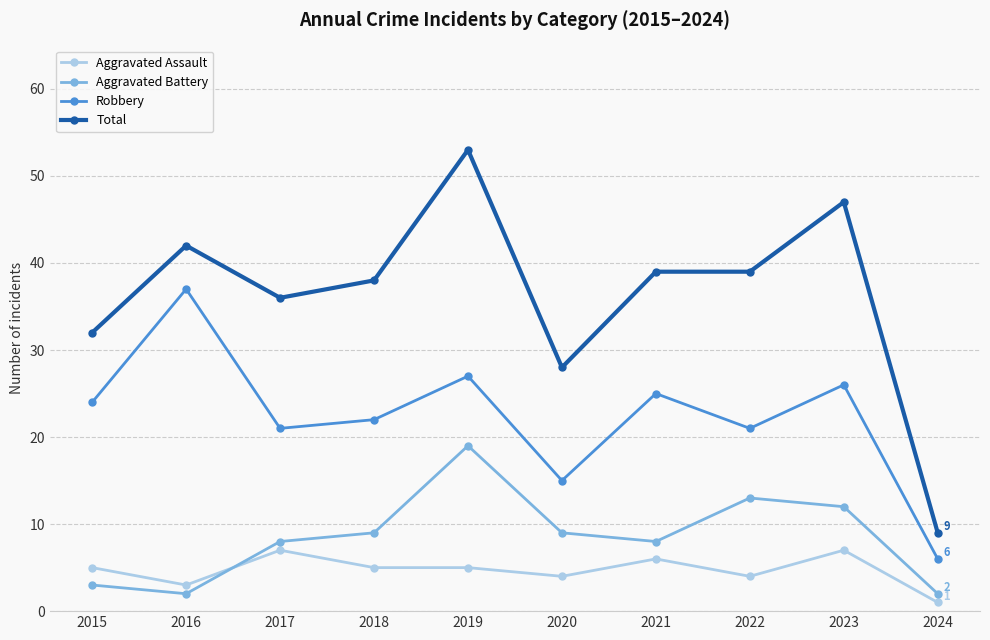

Which series ends up on top after the final intersection of Aggravated Battery and Aggravated Assault?

Aggravated Battery